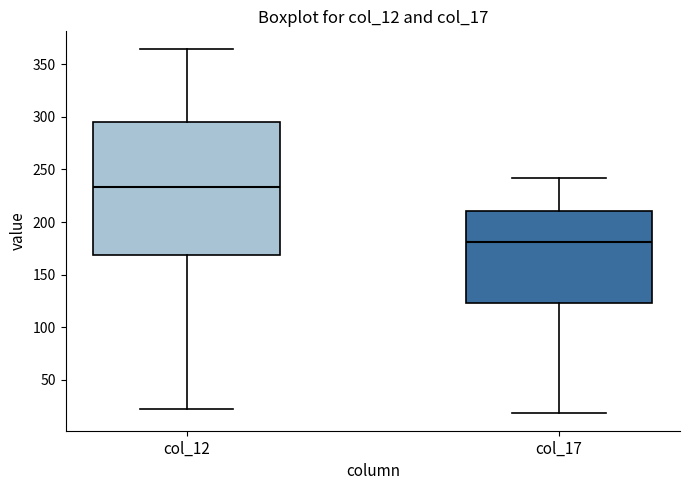

Reading left to right, read every box against the y-axis: the position of its median line, the range the box covers, and the ends of its whiskers. The values are not printed on the chart, so give them approximately, as read against the axis.

col_12: median 235, box 170 to 295, whiskers 20 to 365
col_17: median 180, box 125 to 210, whiskers 20 to 240